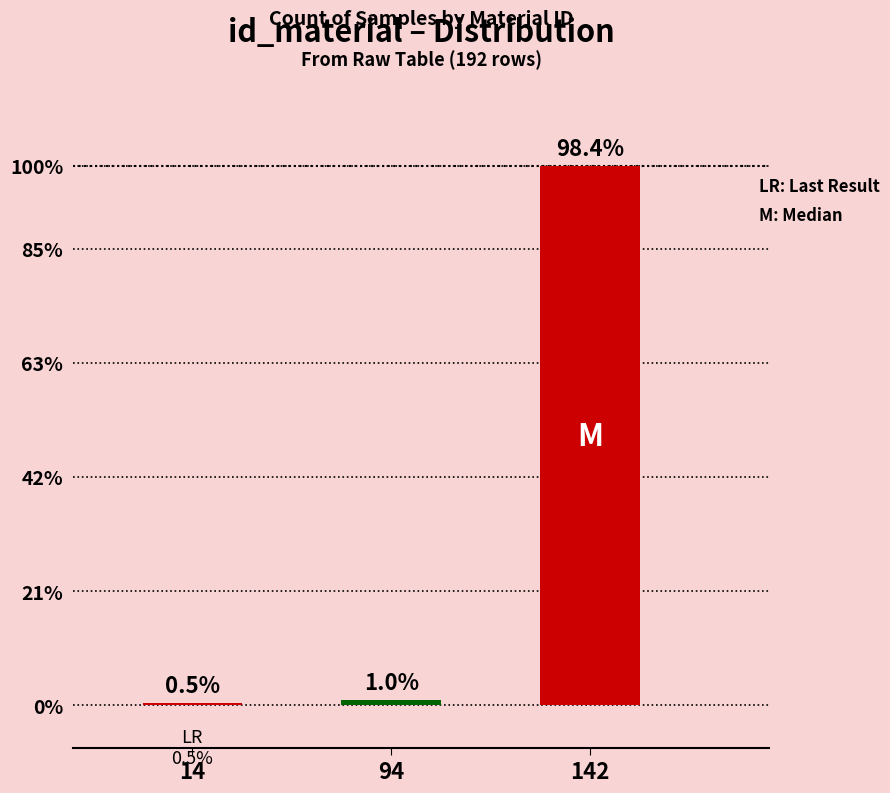

How many values exceed 94?

1